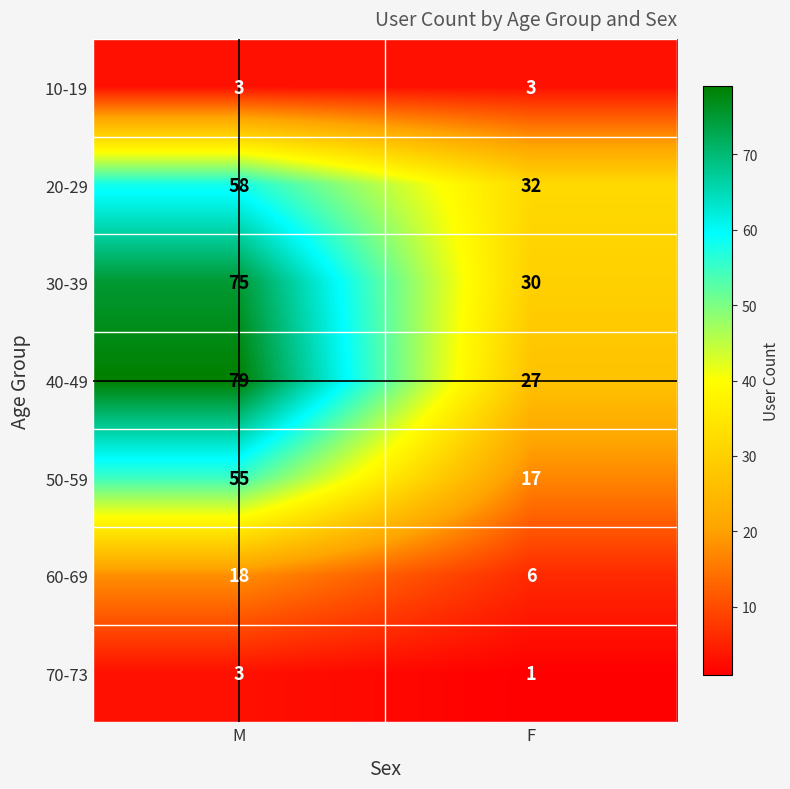

Reading right to left, what are all the values shown in this chart?

10-19: 3	3
20-29: 32	58
30-39: 30	75
40-49: 27	79
50-59: 17	55
60-69: 6	18
70-73: 1	3